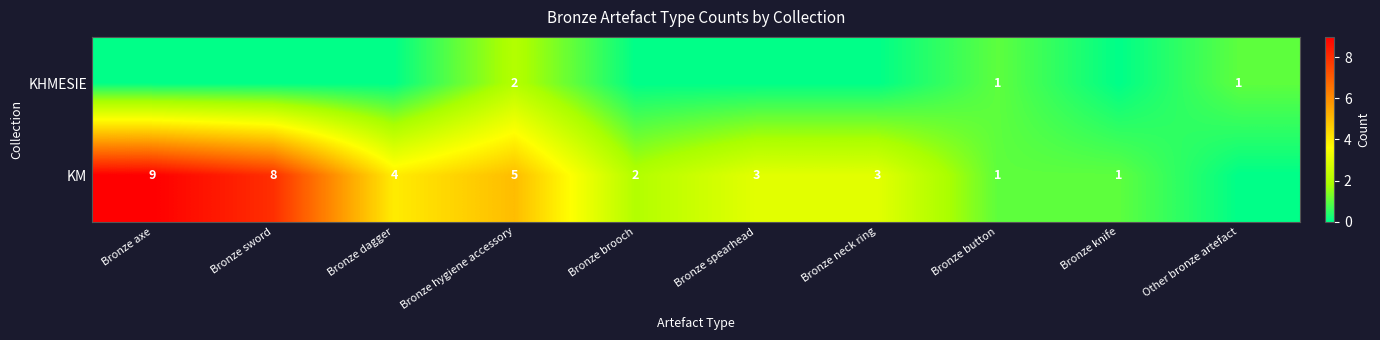

Is the value of KM at Bronze axe greater than the value of KHMESIE at Bronze hygiene accessory?

Yes